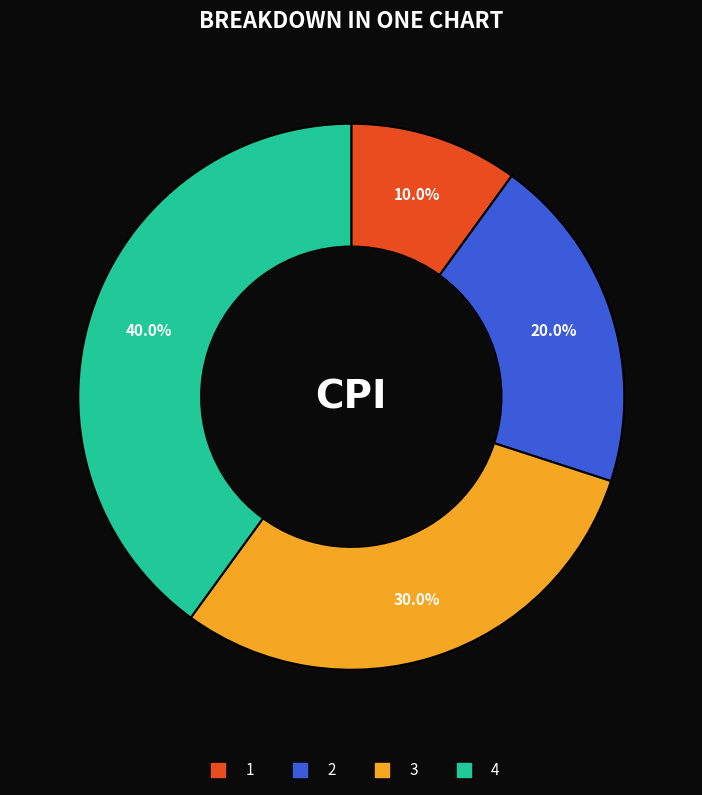

Combined, what portion of the pie is 4 and 1?

50.0%